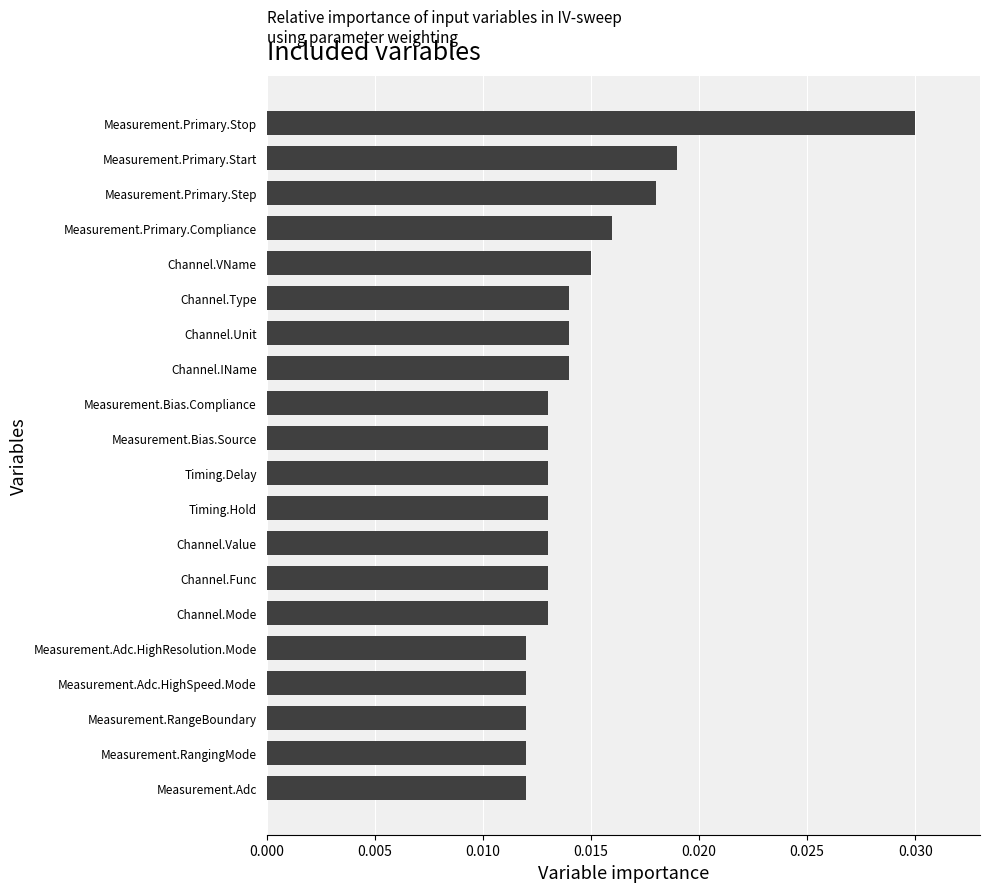

How many bars are there in total?

20